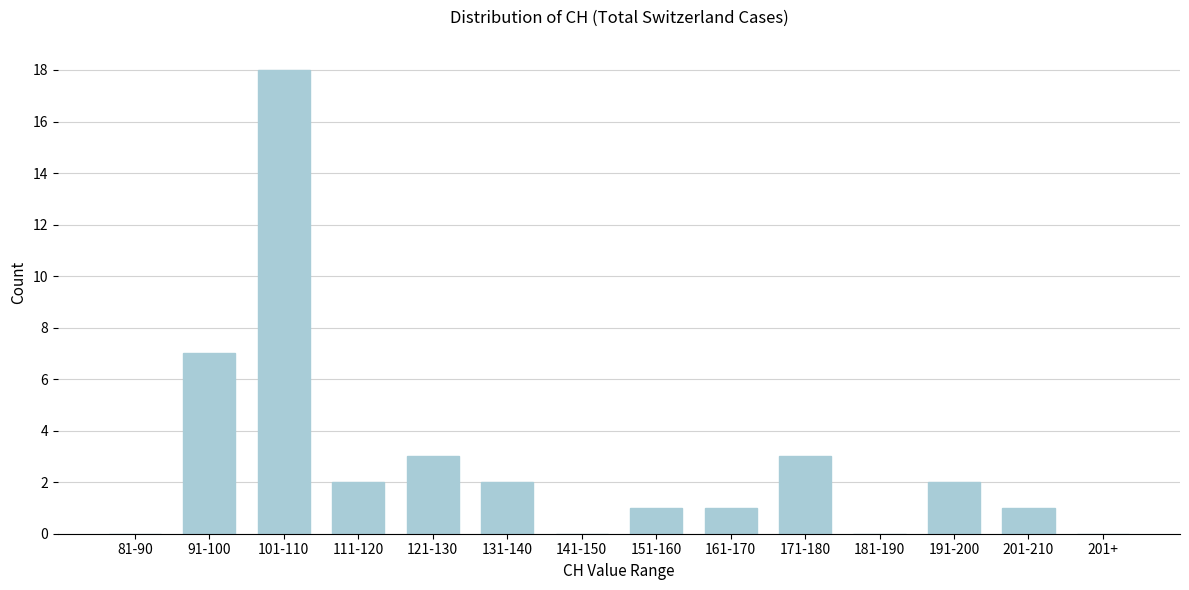

Reading right to left, extract all data points from this chart.

201+=0	201-210=1	191-200=2	181-190=0	171-180=3	161-170=1	151-160=1	141-150=0	131-140=2	121-130=3	111-120=2	101-110=18	91-100=7	81-90=0